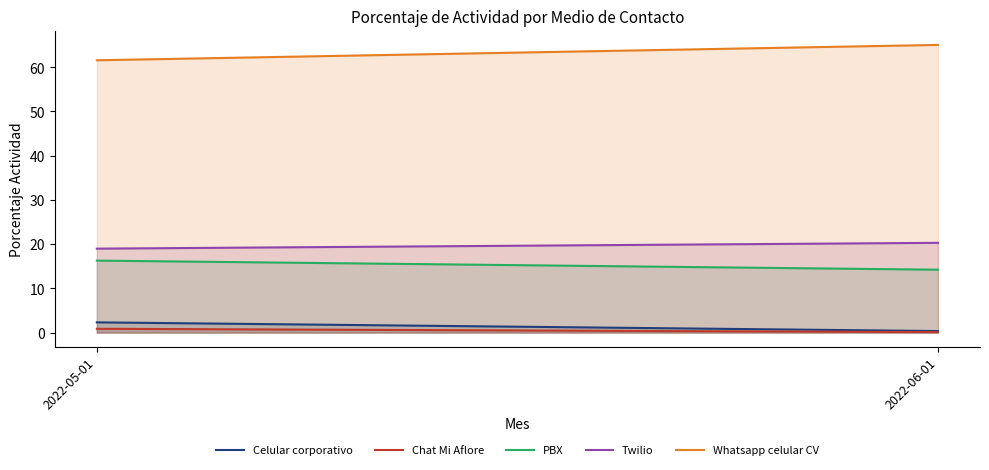

Count the number of data series in this chart.

5